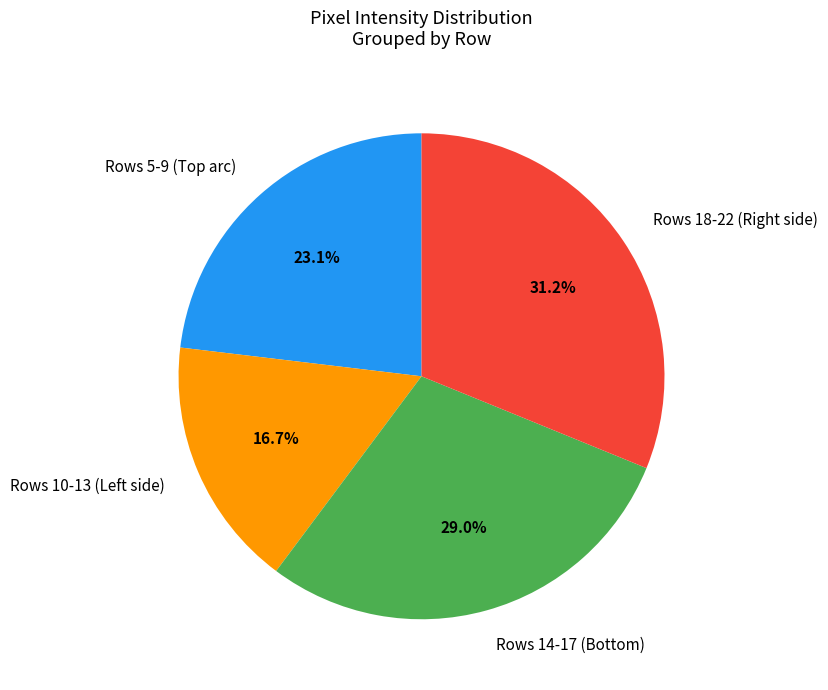

Which category has the smallest portion of the pie?

Rows 10-13 (Left side)